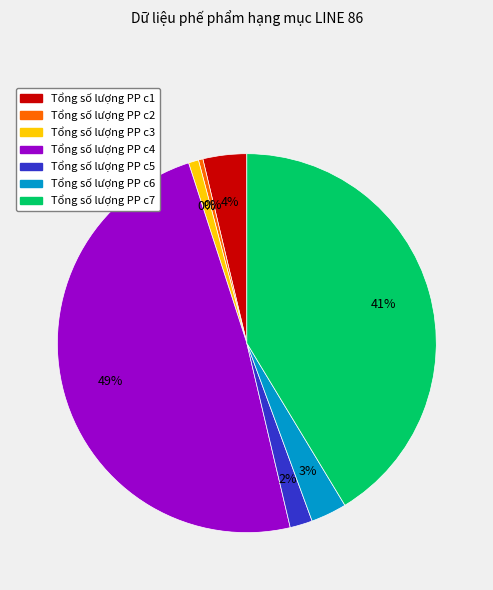

To the nearest percent, what is the average slice percentage?

14%